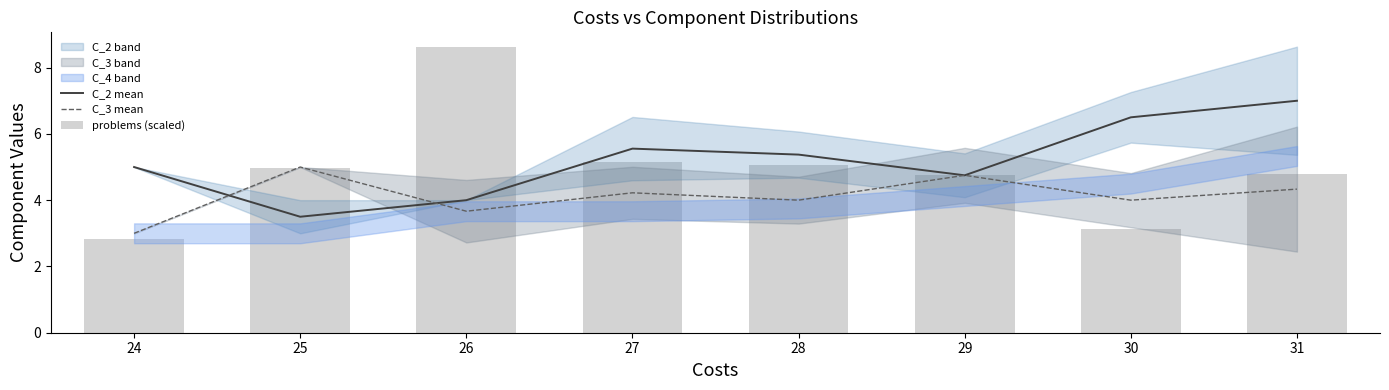

How many data points does each series have?

8